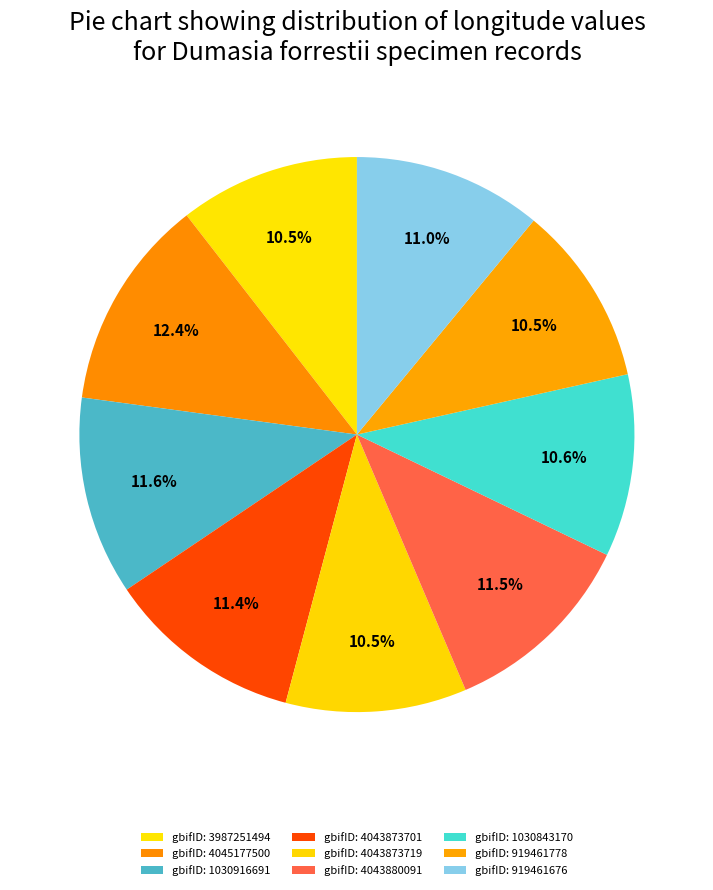

Is there a majority slice in this chart?

No